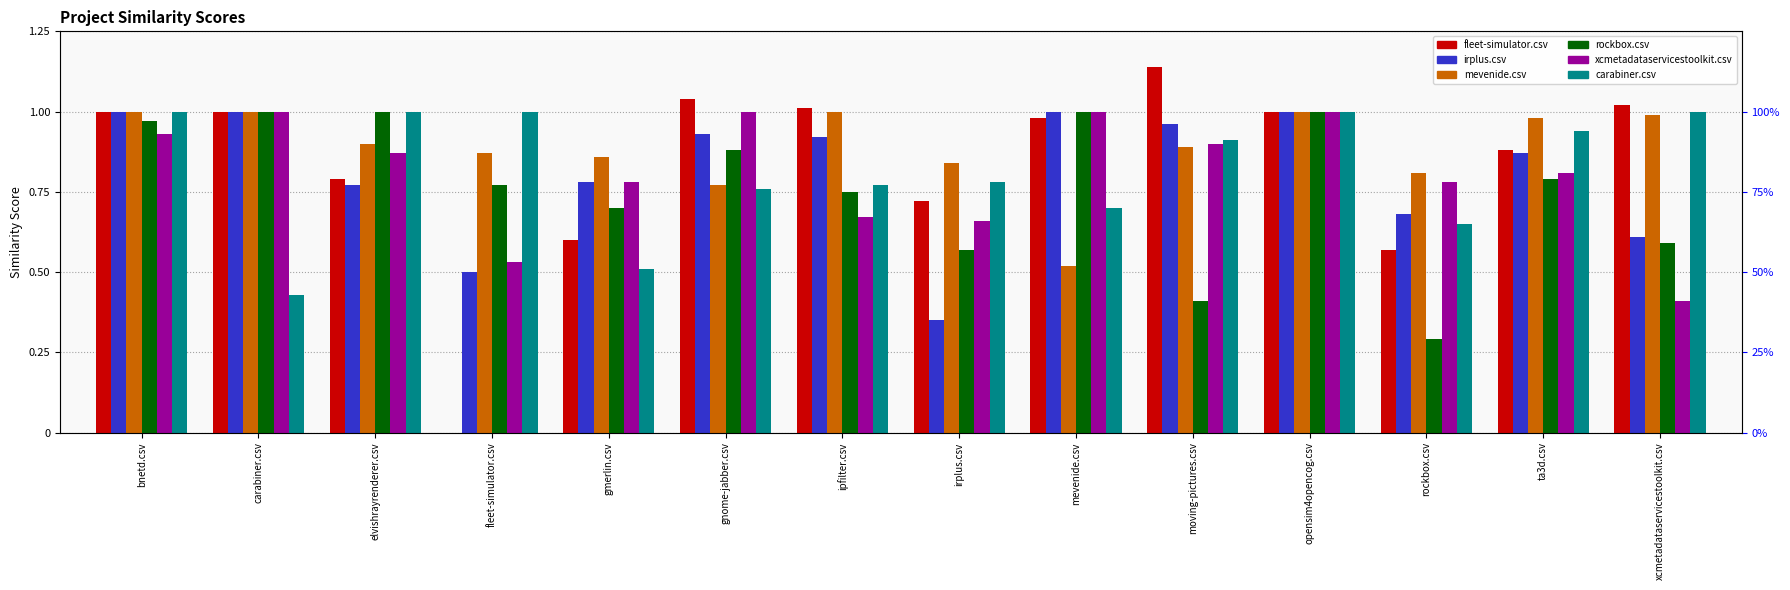

Reading left to right, extract all data points from this chart.

fleet-simulator.csv: 1.0	1.0	0.8	0.0	0.6	1.0	1.0	0.7	1.0	1.1	1.0	0.6	0.9	1.0
irplus.csv: 1.0	1.0	0.8	0.5	0.8	0.9	0.9	0.3	1.0	1.0	1.0	0.7	0.9	0.6
mevenide.csv: 1.0	1.0	0.9	0.9	0.9	0.8	1.0	0.8	0.5	0.9	1.0	0.8	1.0	1.0
rockbox.csv: 1.0	1.0	1.0	0.8	0.7	0.9	0.8	0.6	1.0	0.4	1.0	0.3	0.8	0.6
xcmetadataservicestoolkit.csv: 0.9	1.0	0.9	0.5	0.8	1.0	0.7	0.7	1.0	0.9	1.0	0.8	0.8	0.4
carabiner.csv: 1.0	0.4	1.0	1.0	0.5	0.8	0.8	0.8	0.7	0.9	1.0	0.7	0.9	1.0